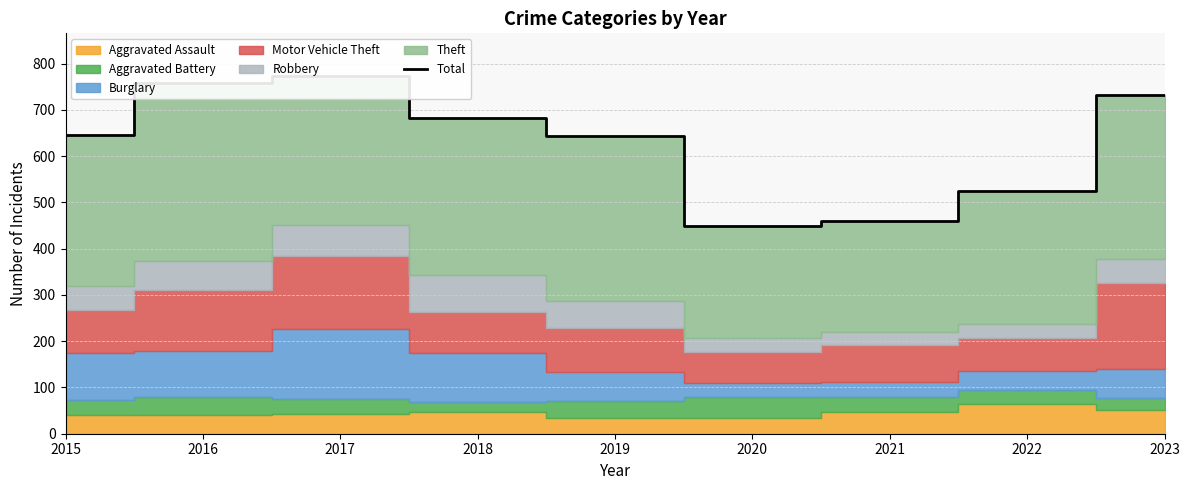

Reading left to right, extract all data points from this chart.

647	758	773	683	643	450	461	525	732